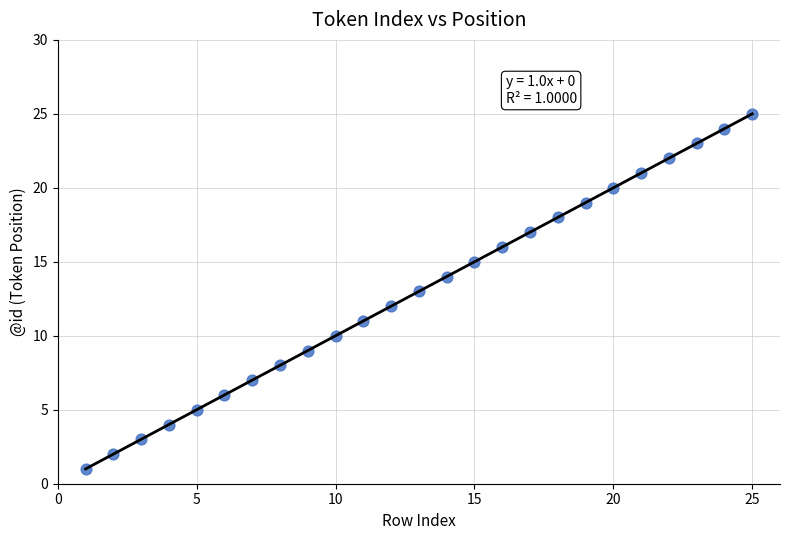

What is the range of X values (max minus min)?

24